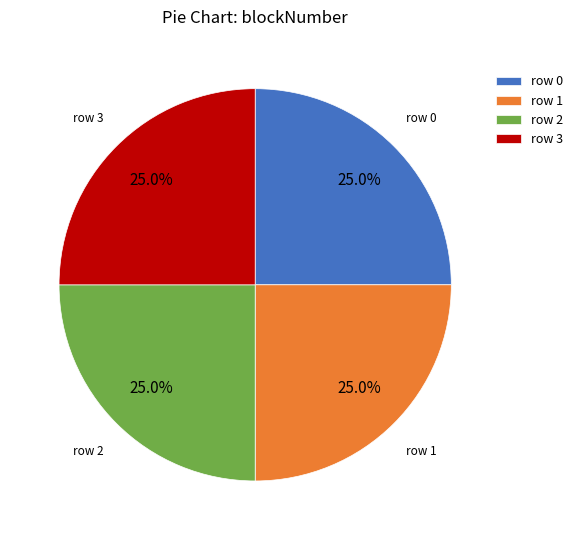

Approximately how many times larger is the value at row 0 compared to row 3?

1.0